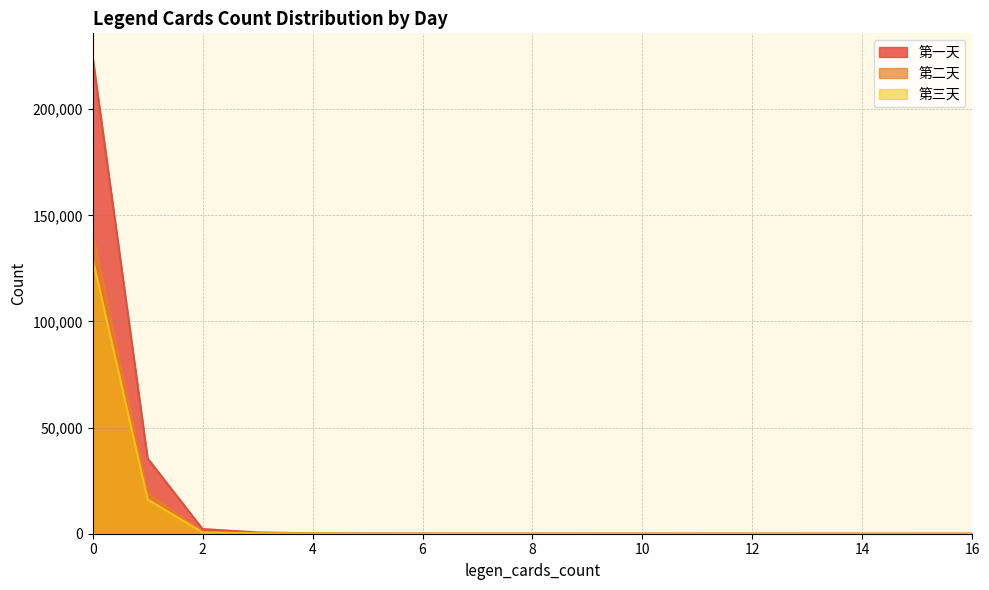

Between 10 and 14, which is larger?

10